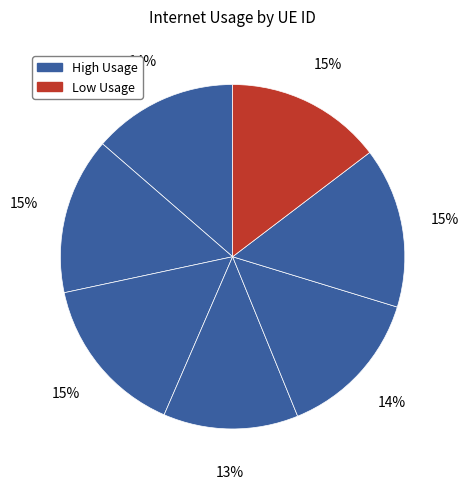

How many segments does this pie chart have?

7